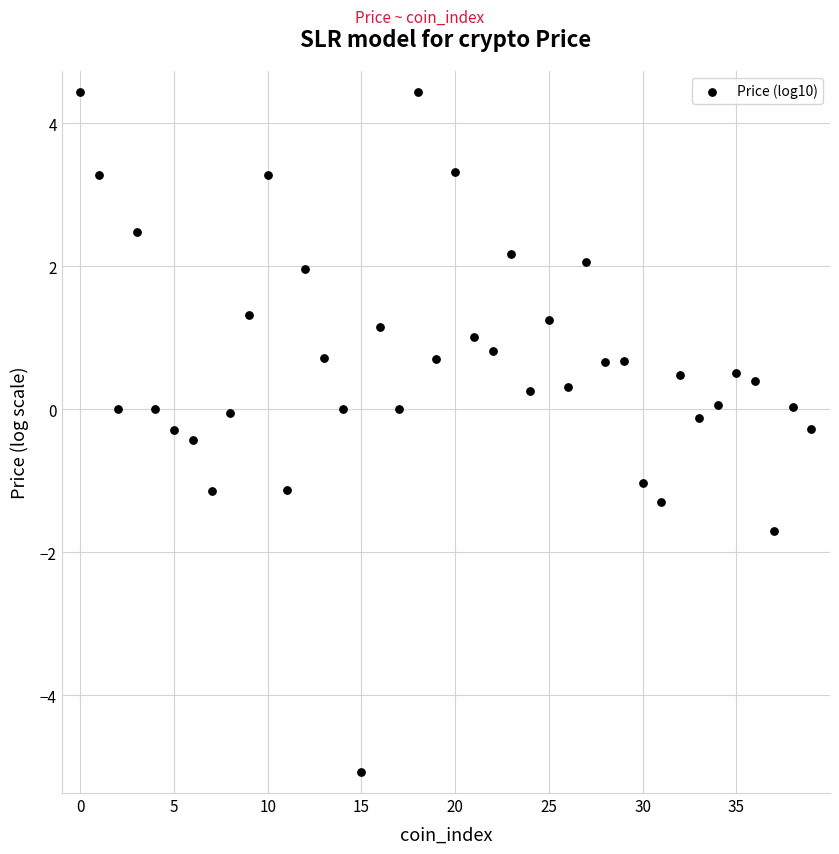

What is the range of Y values (max minus min)?

9.5